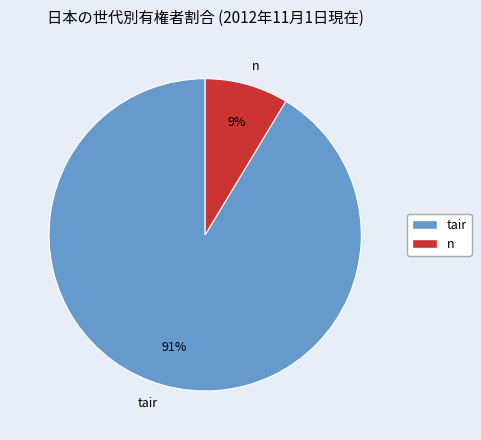

Which has a higher value, tair or n?

tair